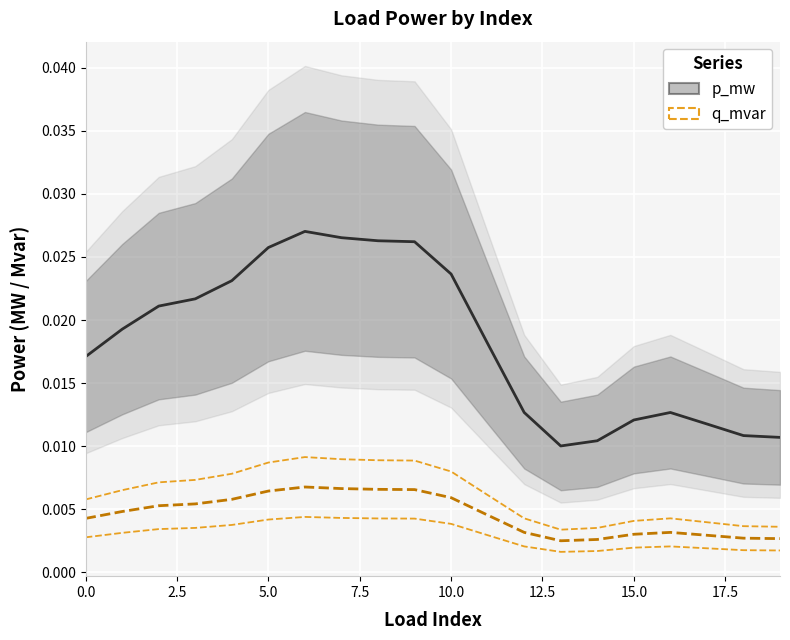

Which series has the largest total across all categories?

p_mw